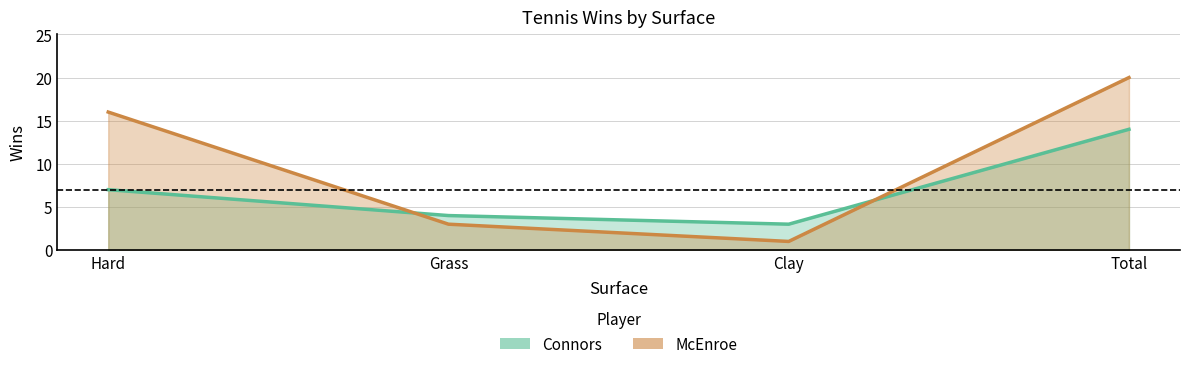

How many data points does each series have?

4